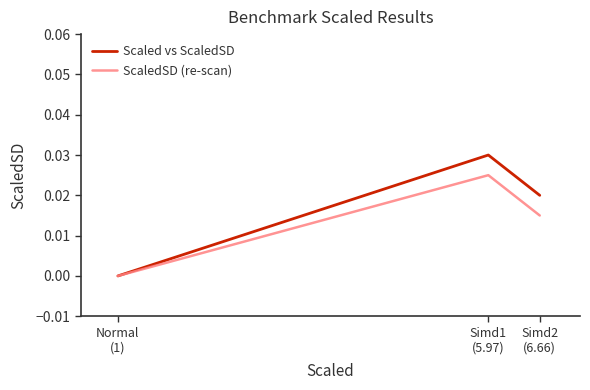

Which series has the largest range (max minus min)?

Scaled vs ScaledSD